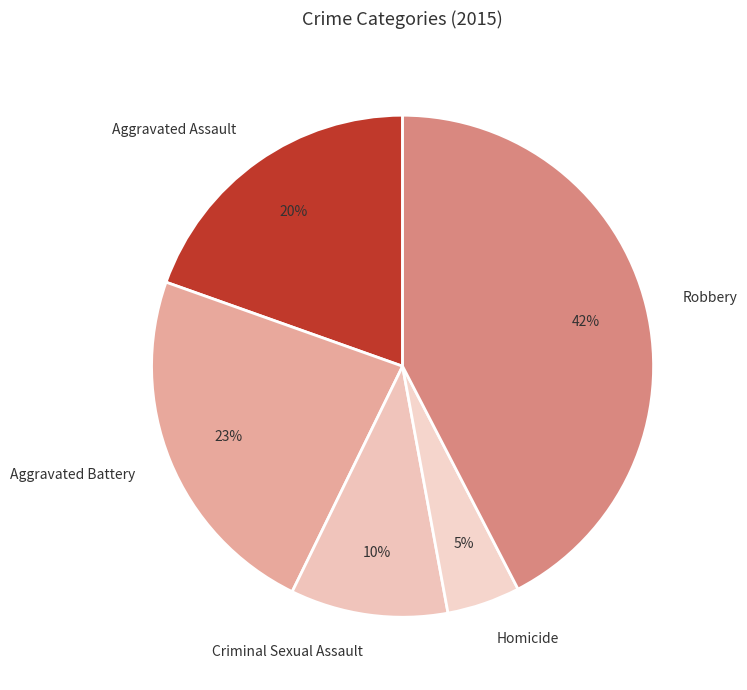

Combined, do Robbery and Homicide account for over 50%?

No